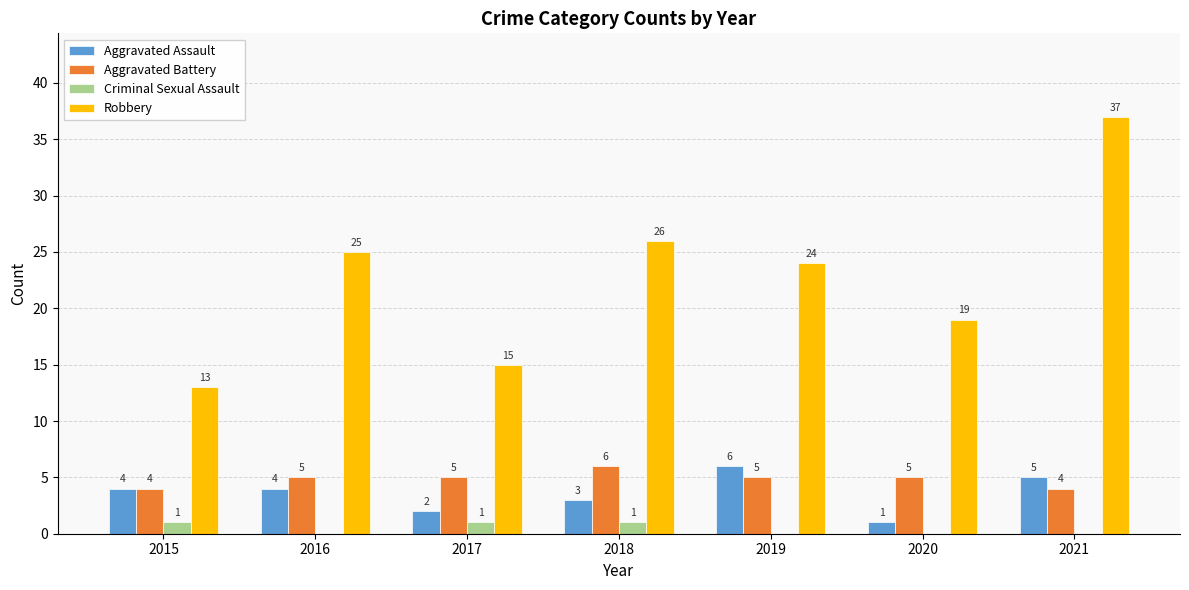

Which series changed the most between 2015 and 2020?

Robbery